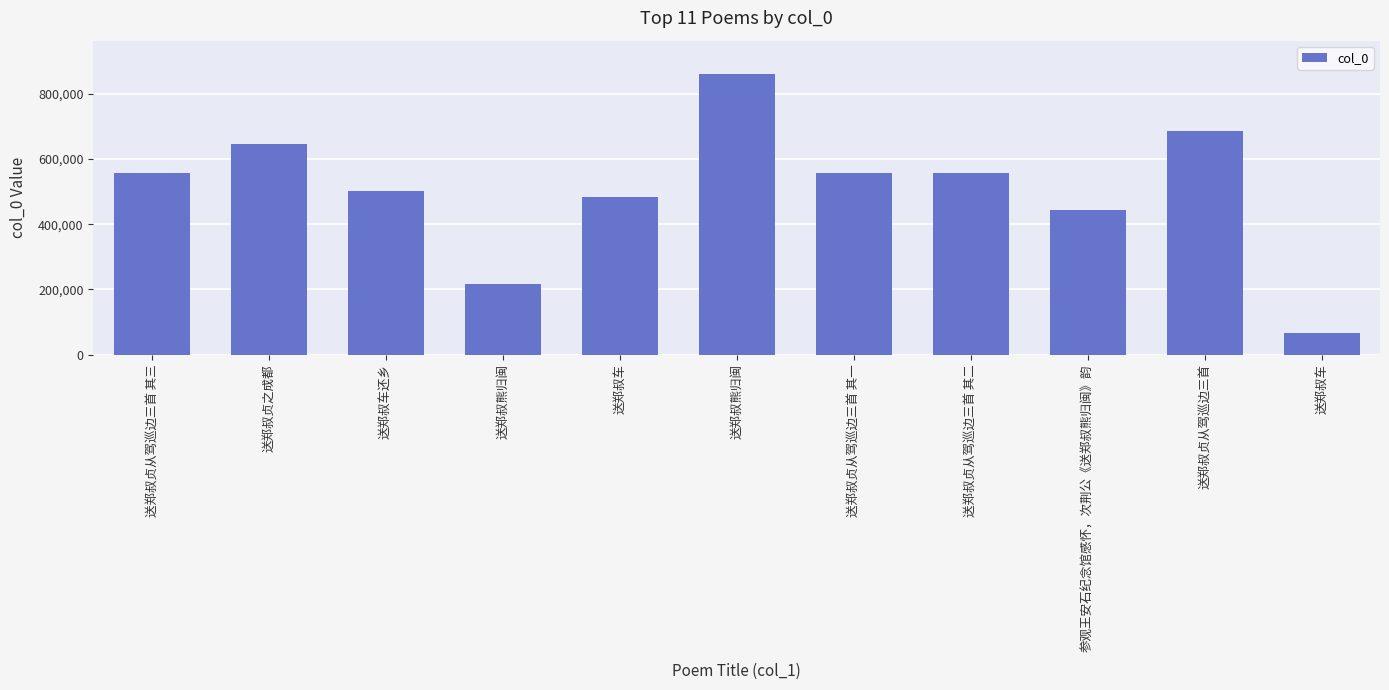

How many distinct data groups are displayed?

1